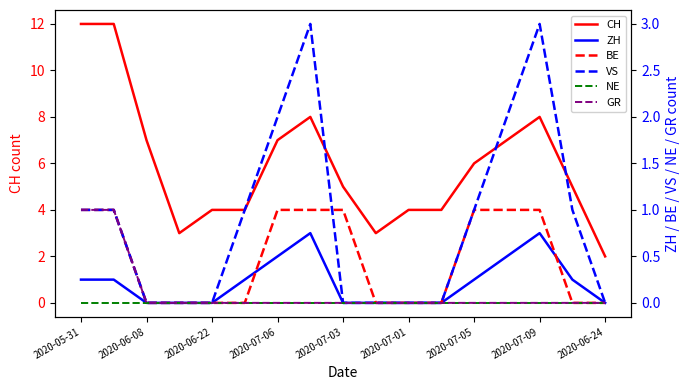

What is the sum of the BE values at 2020-07-05 and 2020-07-09?

2